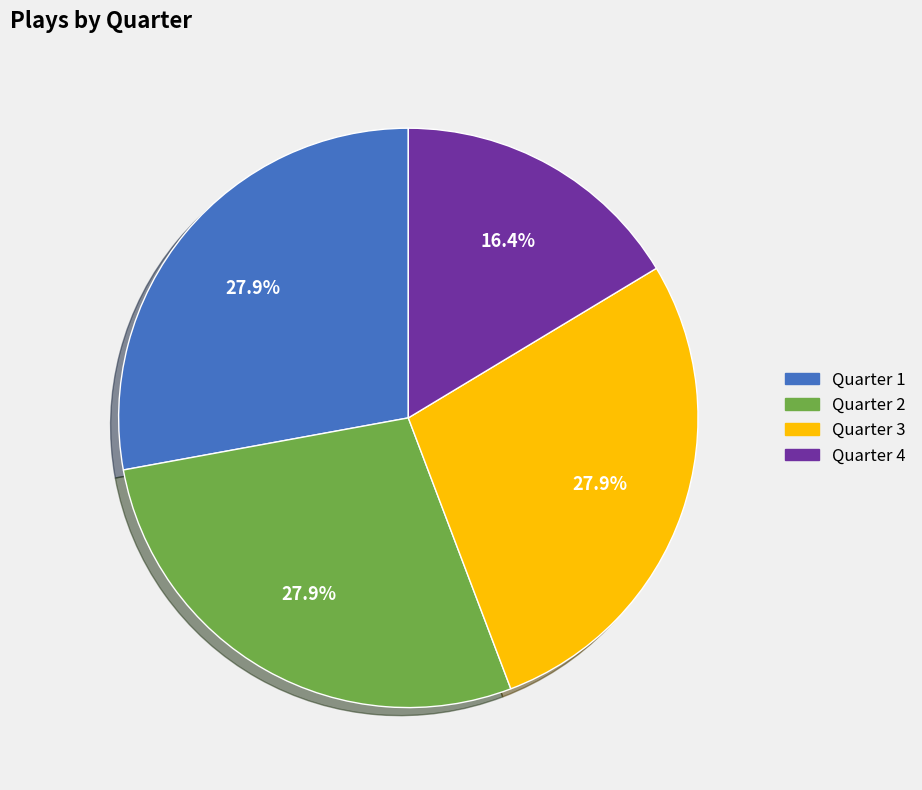

Is it true that Quarter 1 is 42% of the pie?

False